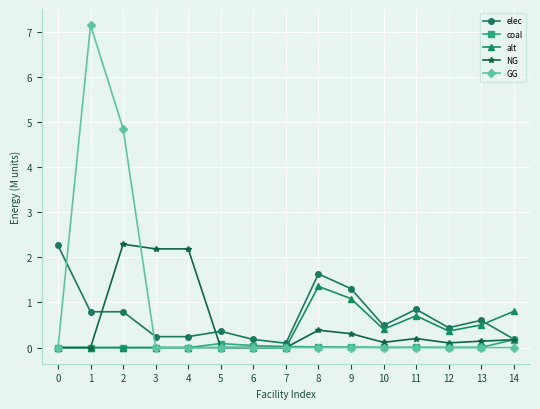

Is the value of elec at 0 greater than the value of coal at 6?

Yes